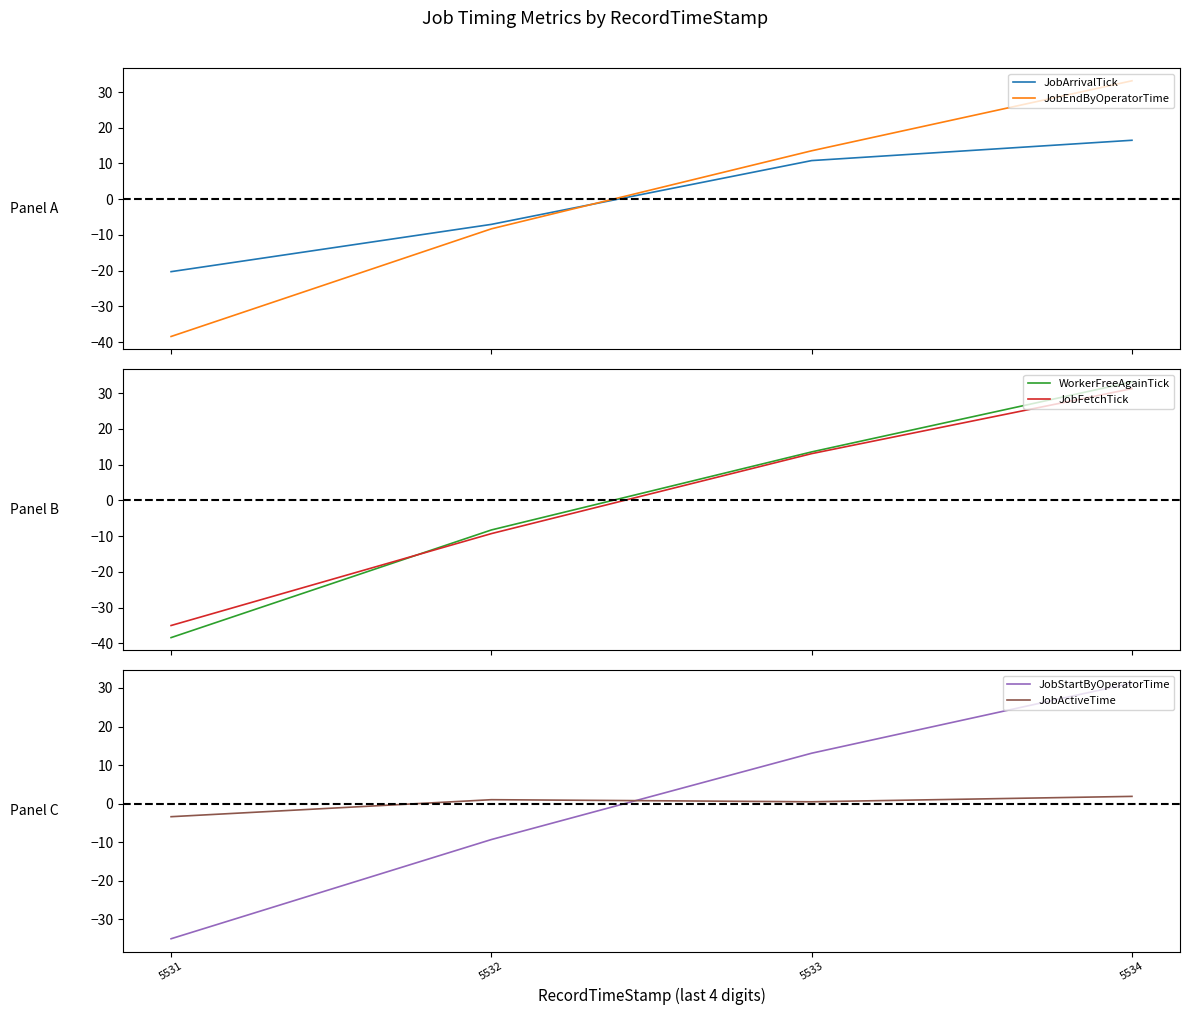

Which series ends up on top after the final intersection of JobEndByOperatorTime and JobFetchTick?

JobEndByOperatorTime